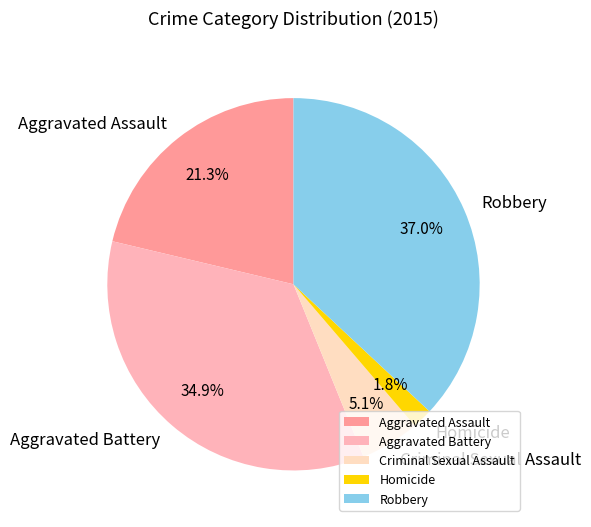

Which has a higher value, Homicide or Robbery?

Robbery